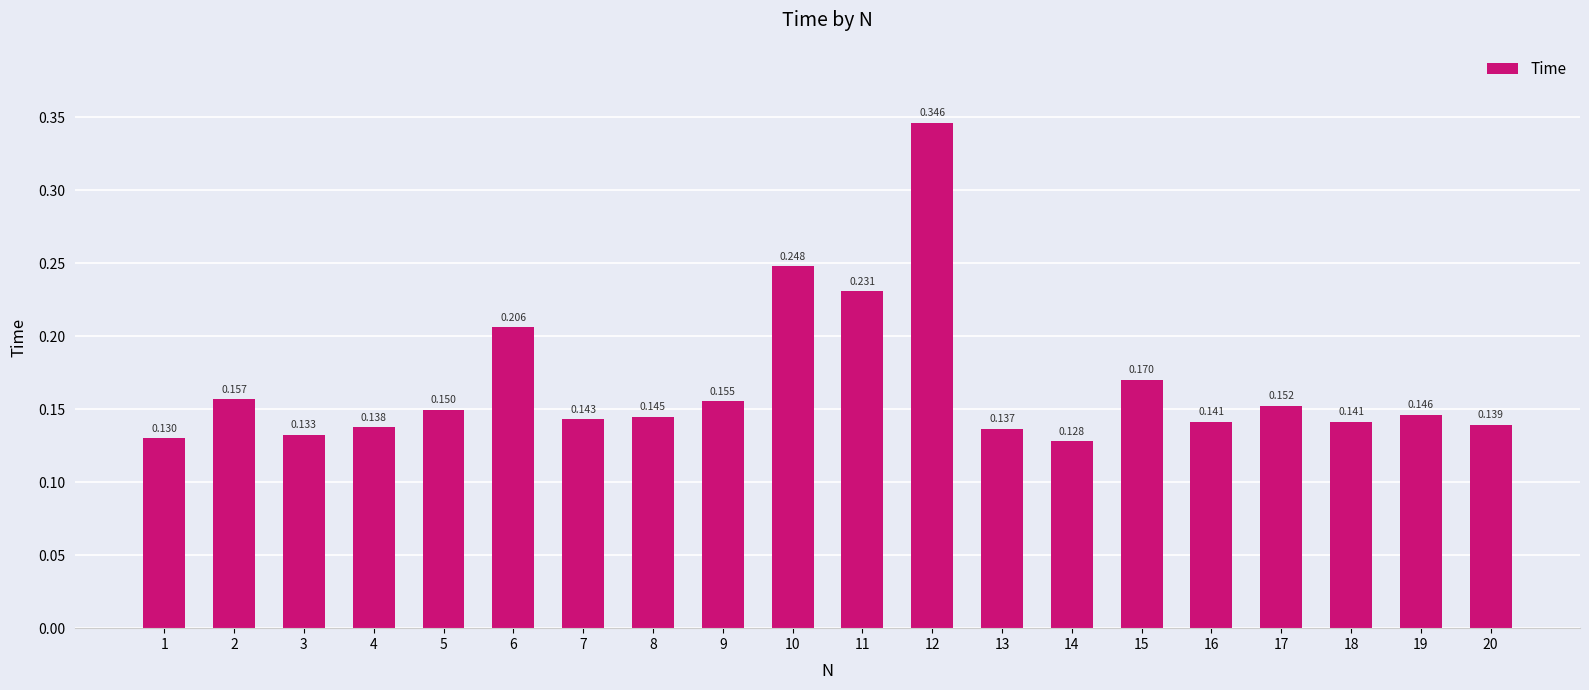

The value at 14 is 0.2. True or false?

False